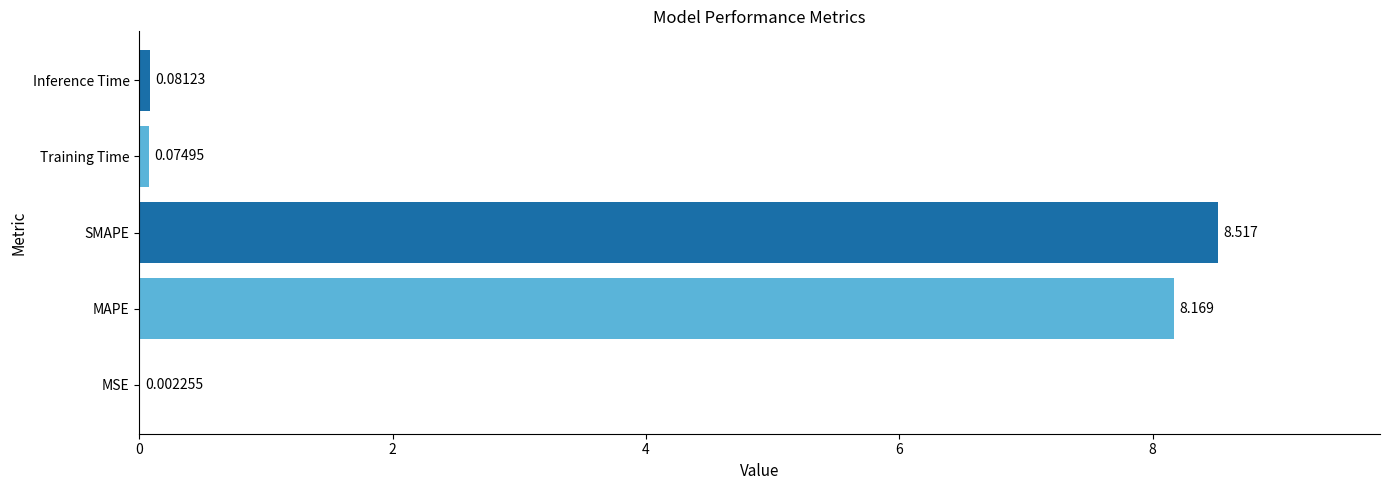

Which has a higher value, Training Time or Inference Time?

Inference Time